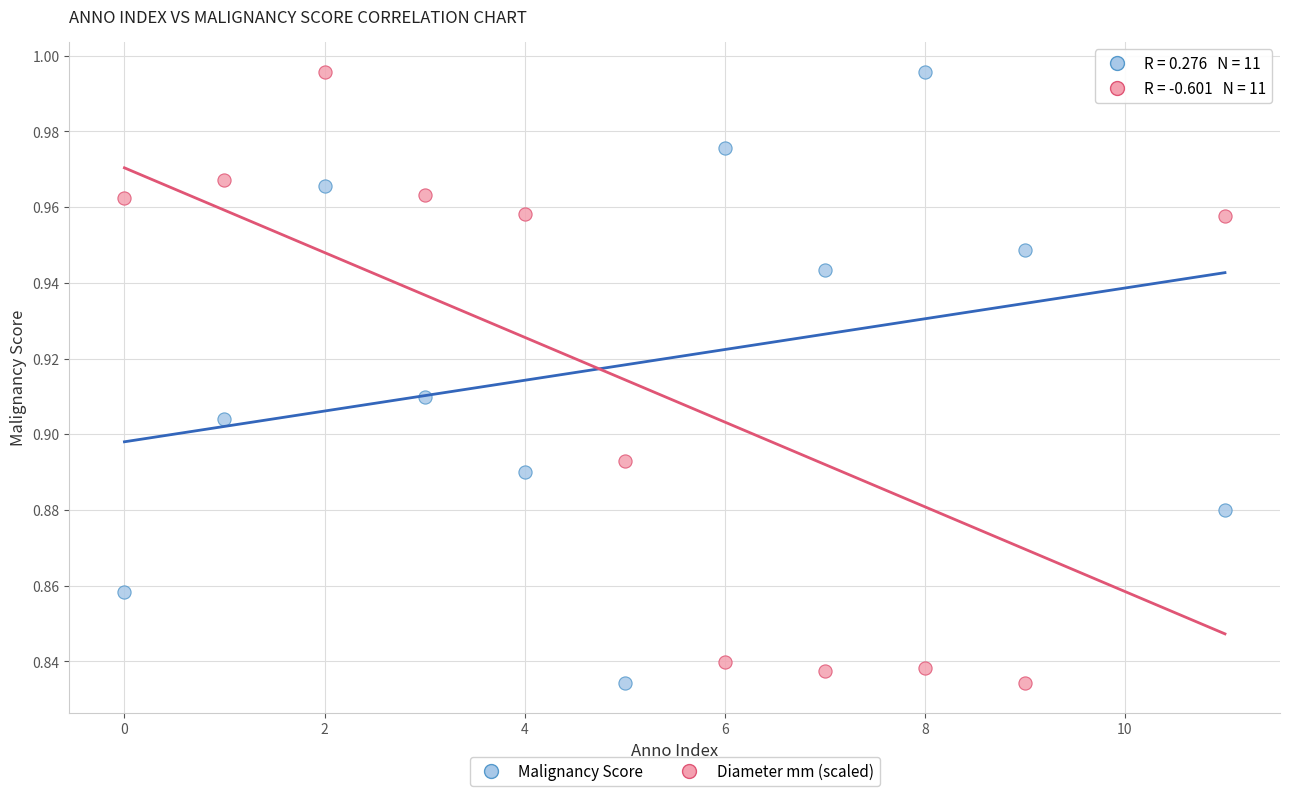

How many data points are displayed?

22